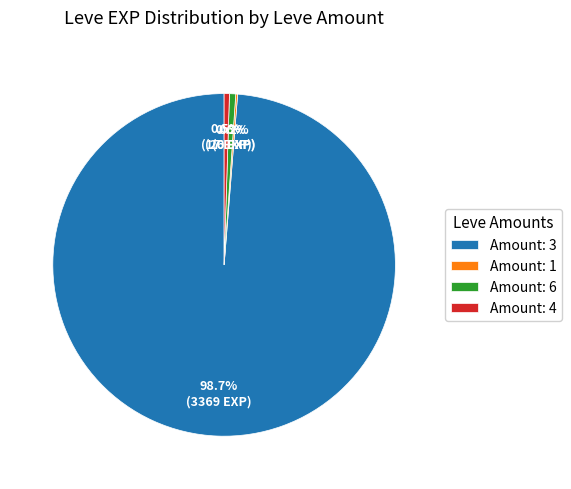

Does any single category account for the majority?

Yes